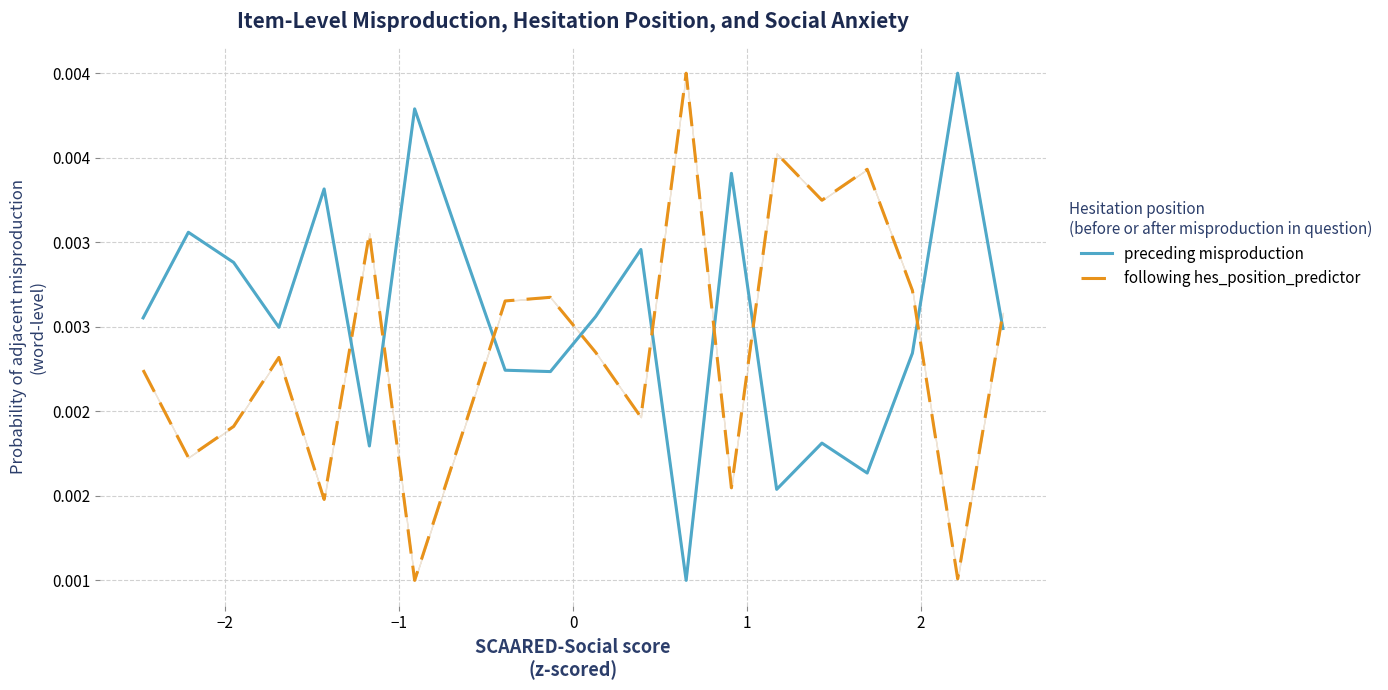

How many lines are shown in the chart?

2